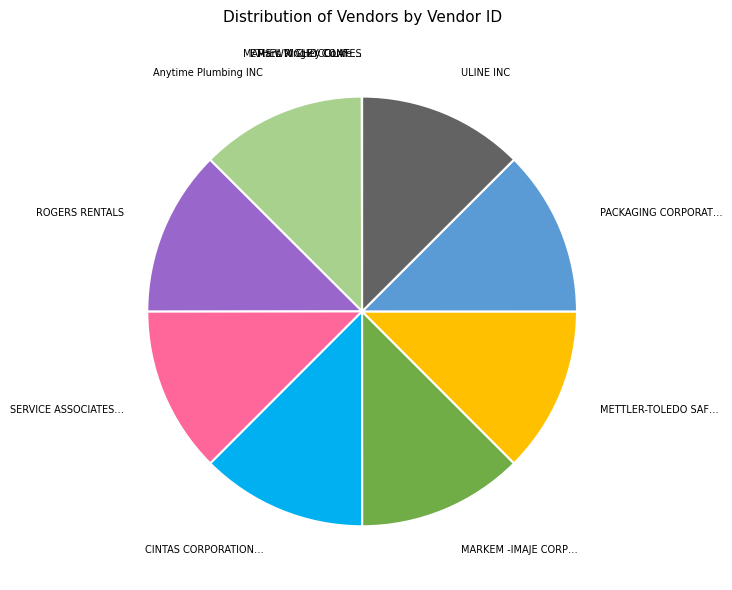

Does any single category account for the majority?

No